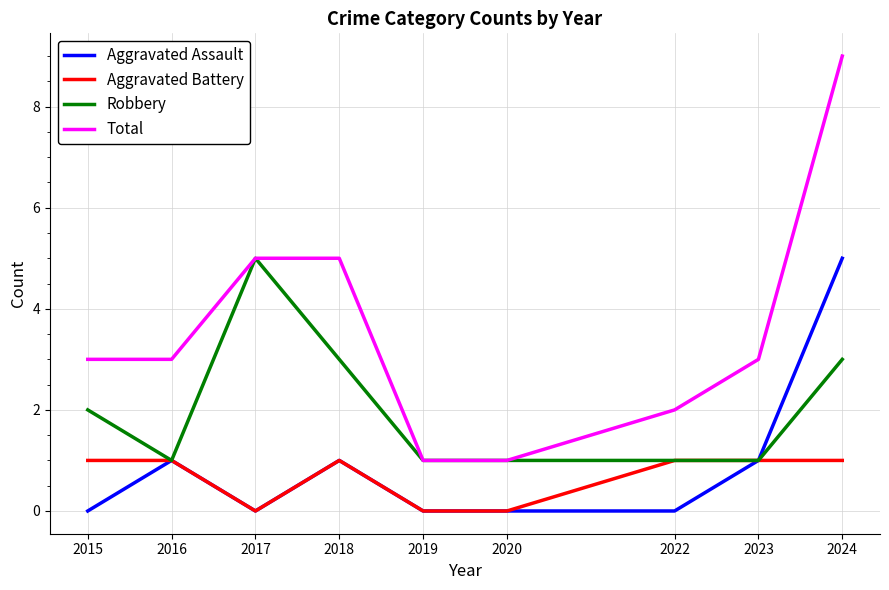

What is the greatest value displayed?

9